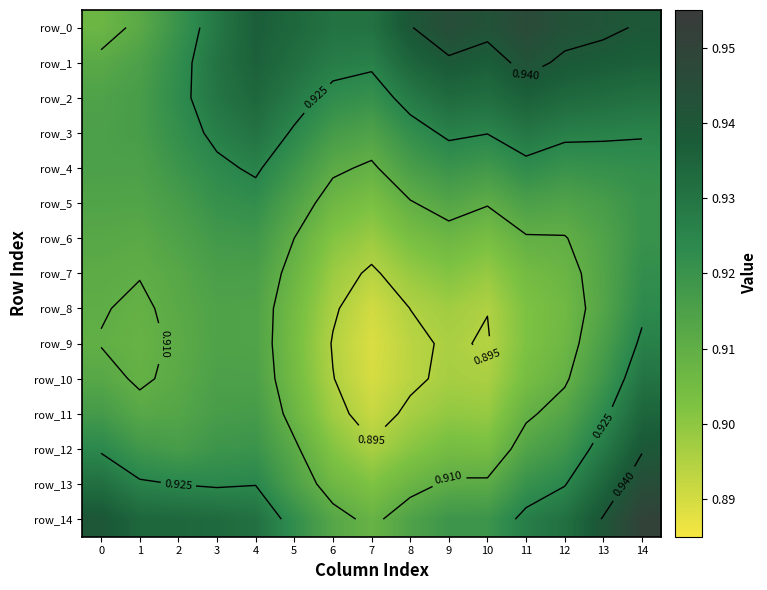

The value of row_0 at 12 is 0.5. True or false?

False